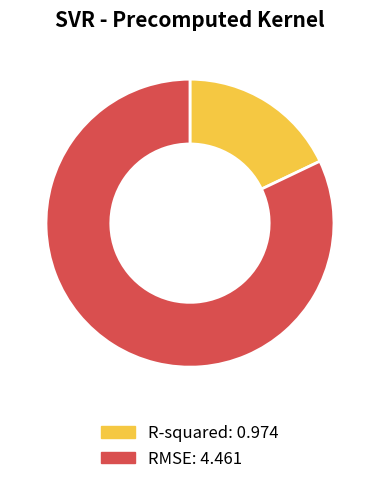

Between R-squared and RMSE, which is larger?

RMSE